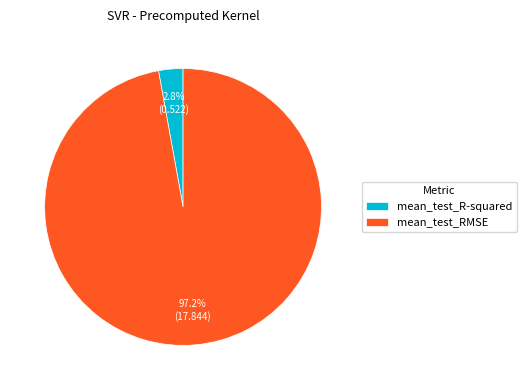

What percentage is the mean_test_R-squared slice, to the nearest percent?

3%